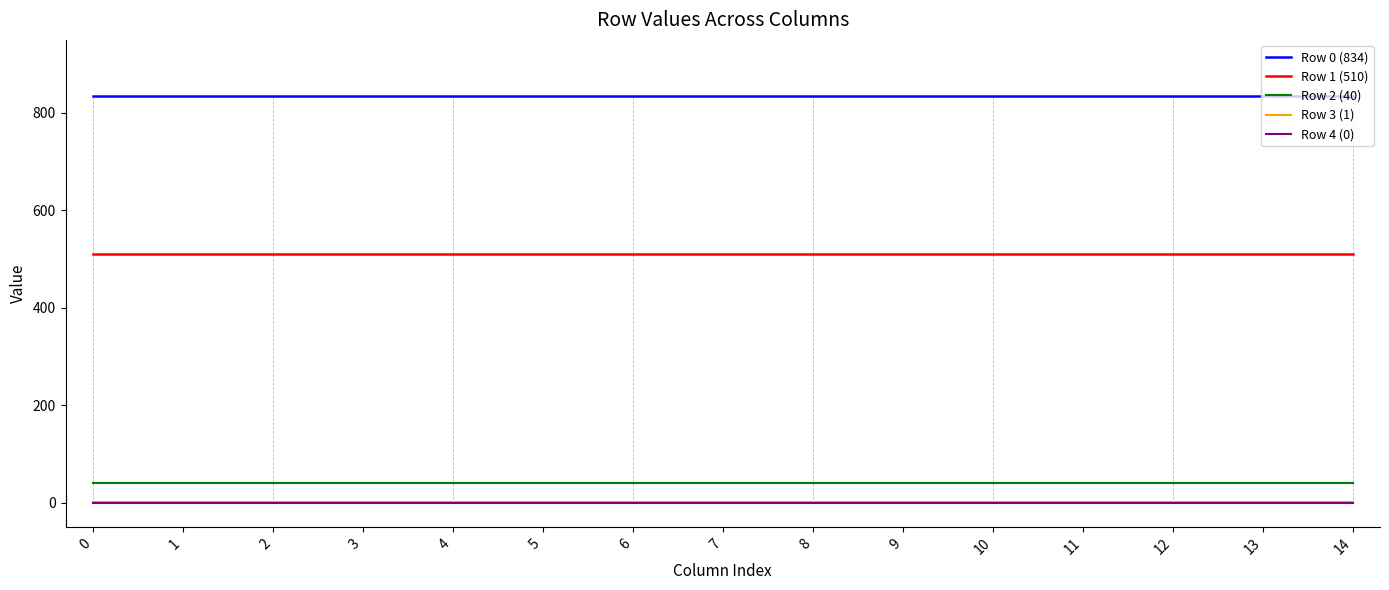

Reading left to right, transcribe all the data shown in this chart.

Row 0 (834): 0=834	1=834	2=834	3=834	4=834	5=834	6=834	7=834	8=834	9=834	10=834	11=834	12=834	13=834	14=834
Row 1 (510): 0=510	1=510	2=510	3=510	4=510	5=510	6=510	7=510	8=510	9=510	10=510	11=510	12=510	13=510	14=510
Row 2 (40): 0=40	1=40	2=40	3=40	4=40	5=40	6=40	7=40	8=40	9=40	10=40	11=40	12=40	13=40	14=40
Row 3 (1): 0=1	1=1	2=1	3=1	4=1	5=1	6=1	7=1	8=1	9=1	10=1	11=1	12=1	13=1	14=1
Row 4 (0): 0=0	1=0	2=0	3=0	4=0	5=0	6=0	7=0	8=0	9=0	10=0	11=0	12=0	13=0	14=0